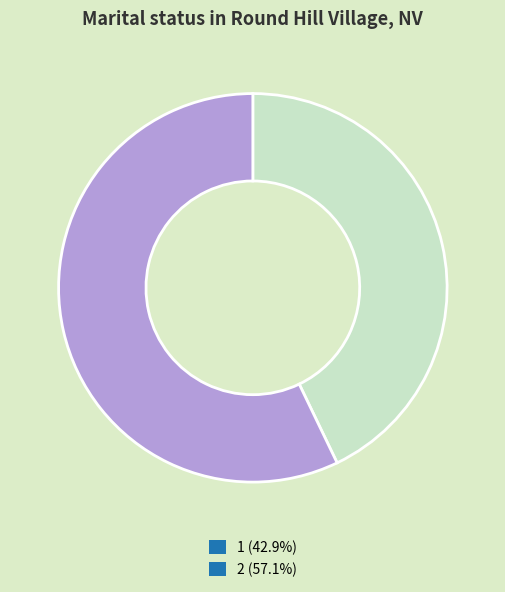

Does 2 account for over 50% of the chart?

Yes